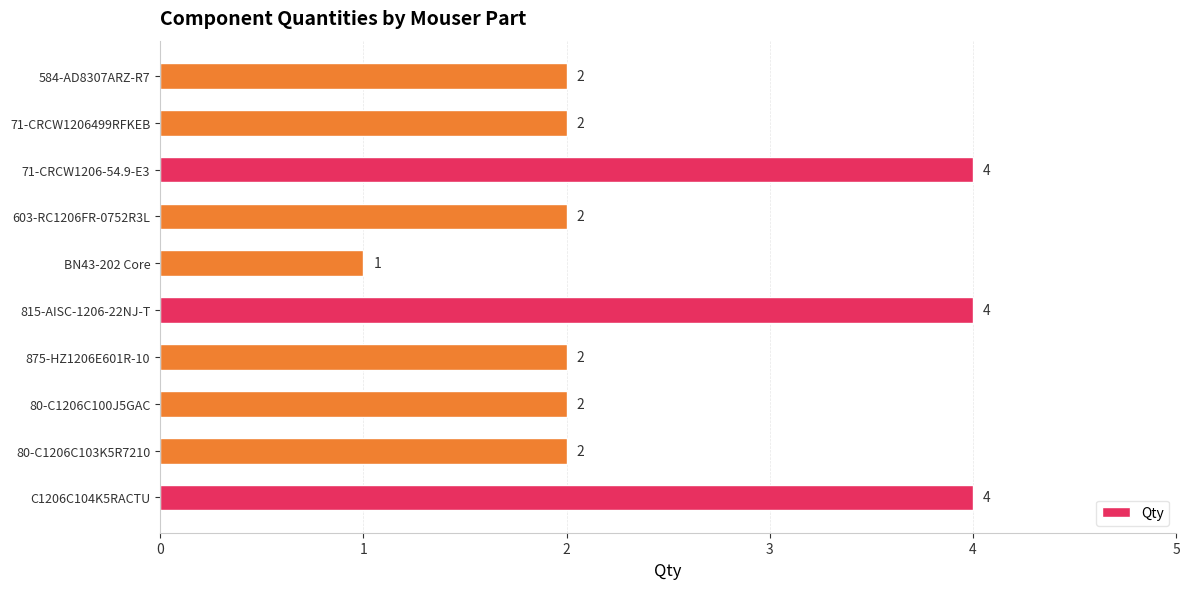

What is the smallest value displayed?

1